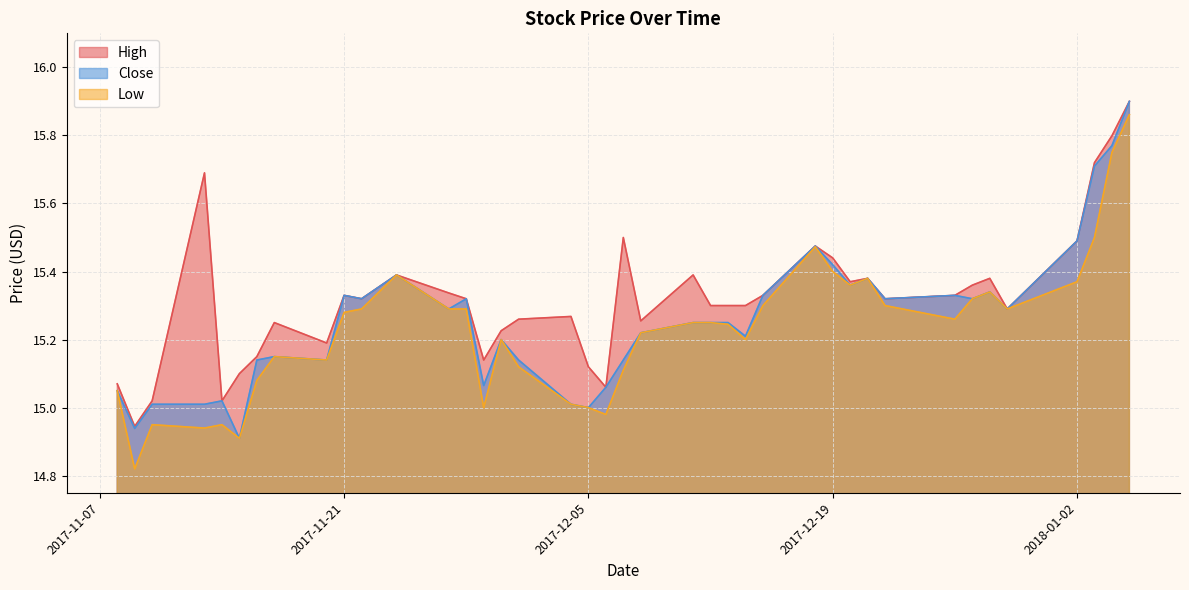

What is the sum of the Low values at 2017-12-06 and 2017-12-13?

30.2